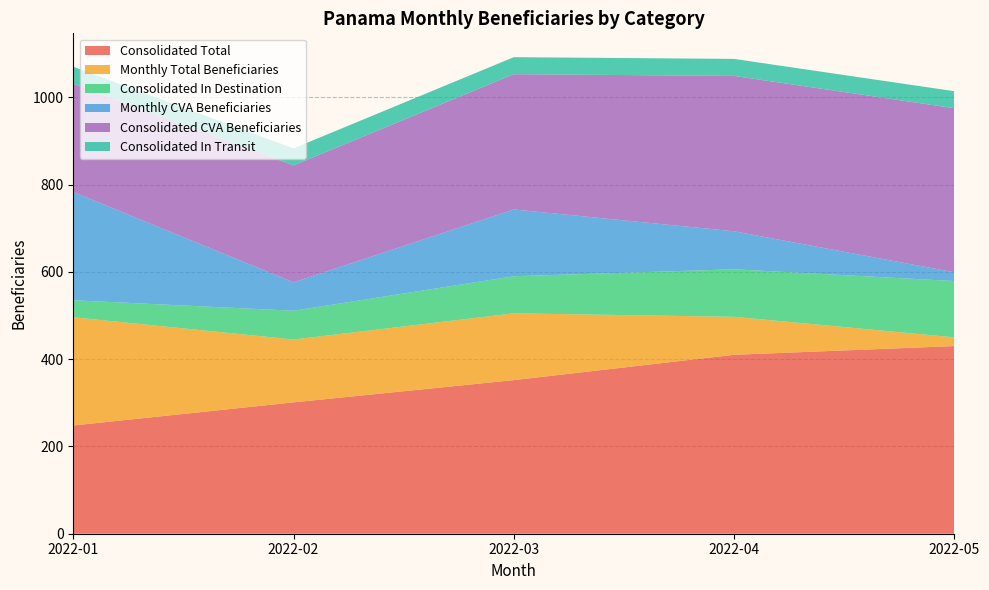

Reading left to right, what are all the values shown in this chart?

Consolidated Total: 248	301	352	410	430
Monthly Total Beneficiaries: 248	144	153	87	20
Consolidated In Destination: 39	66	85	109	129
Monthly CVA Beneficiaries: 248	65	153	87	20
Consolidated CVA Beneficiaries: 248	268	310	356	376
Consolidated In Transit: 39	39	39	39	39